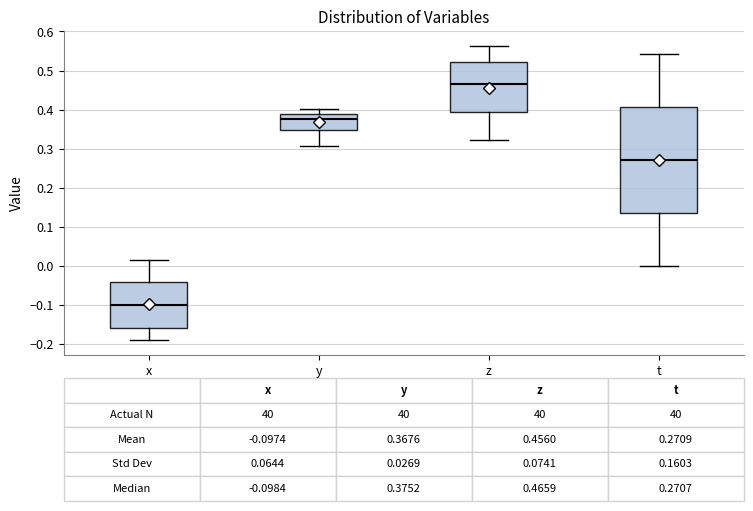

Which box is the tallest, from its lower edge to its upper edge?

t